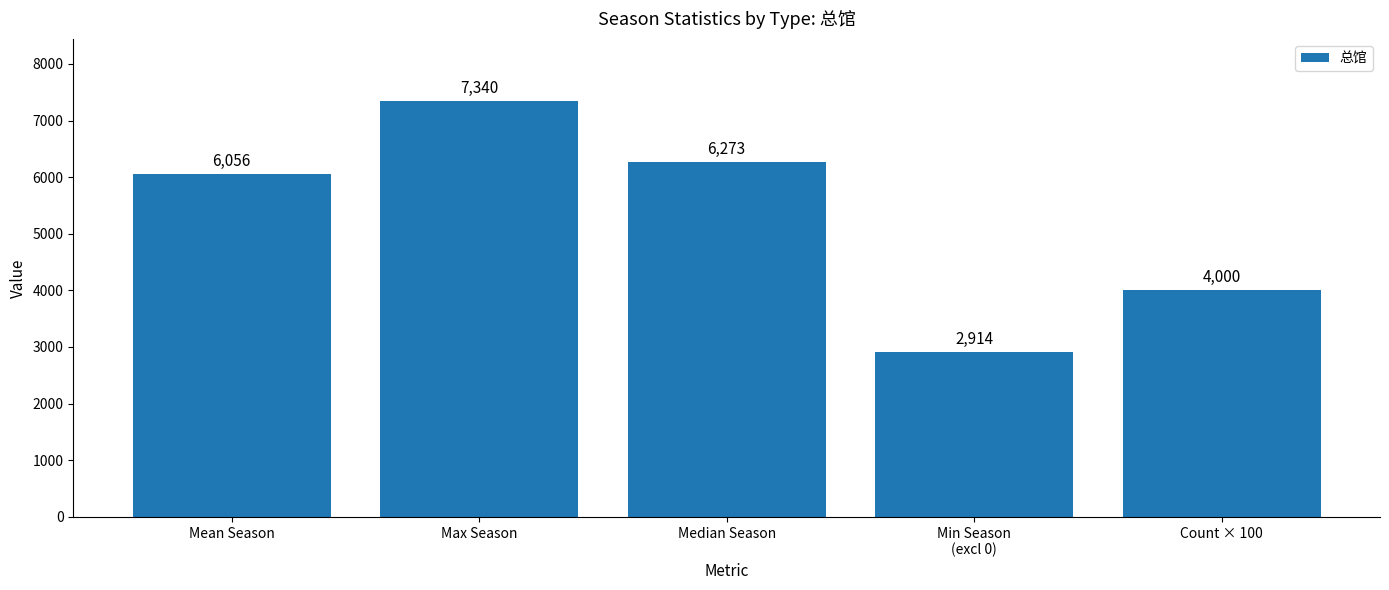

Which label corresponds to the smallest value in the chart?

Min Season
(excl 0)